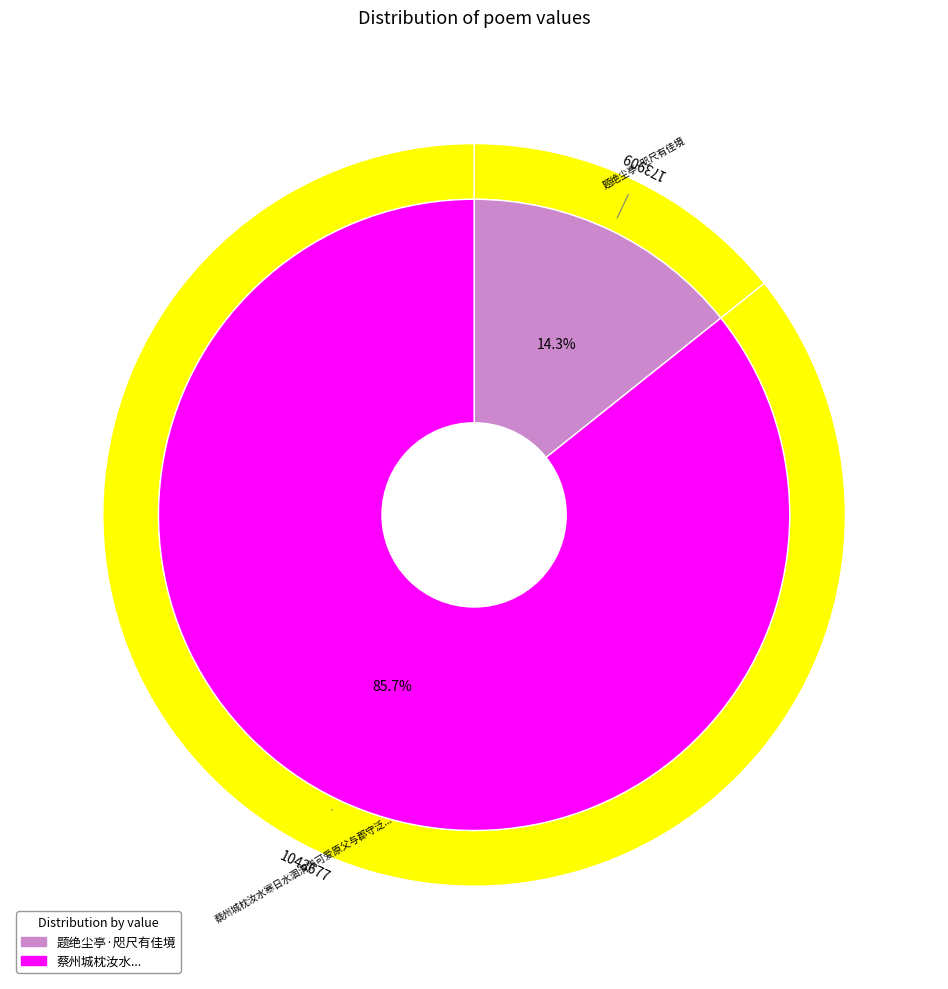

To the nearest percent, what portion does 蔡州城枕汝水寒日水涸清浅可爱原父与郡守泛舟川上甚有佳境以书垂报缅想胜游因形短什 represent?

86%